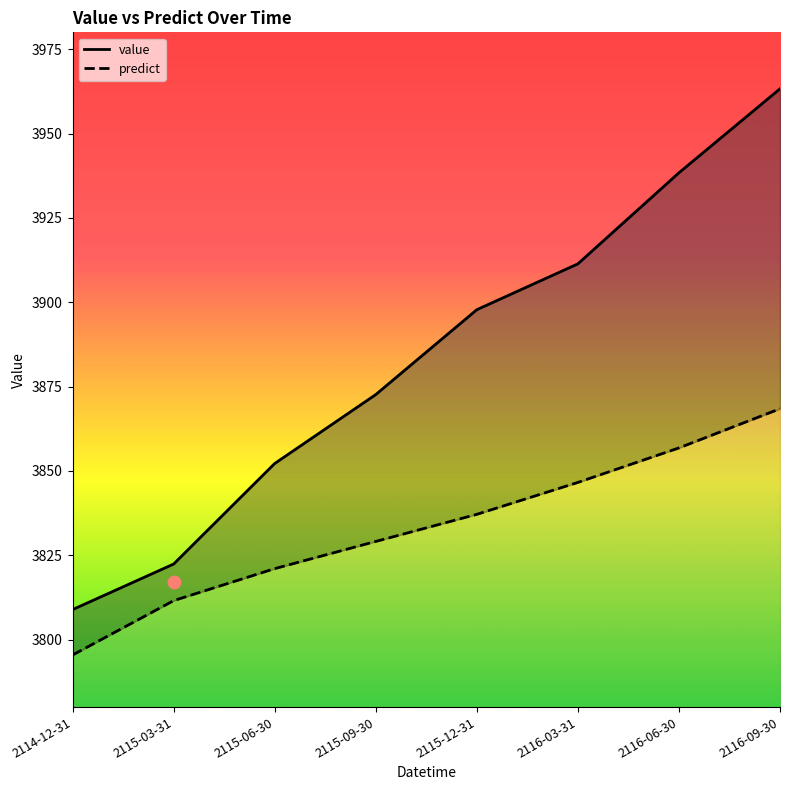

Which series has the largest Y range (max minus min)?

value